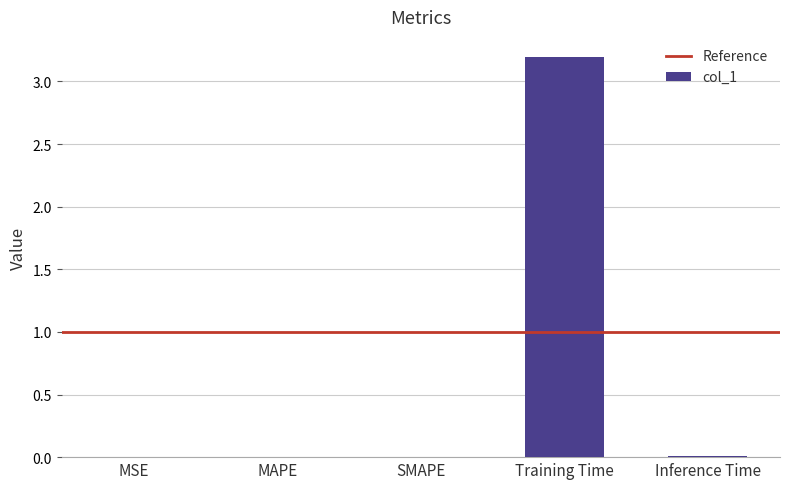

What is the difference between the values at MAPE and Training Time?

3.2